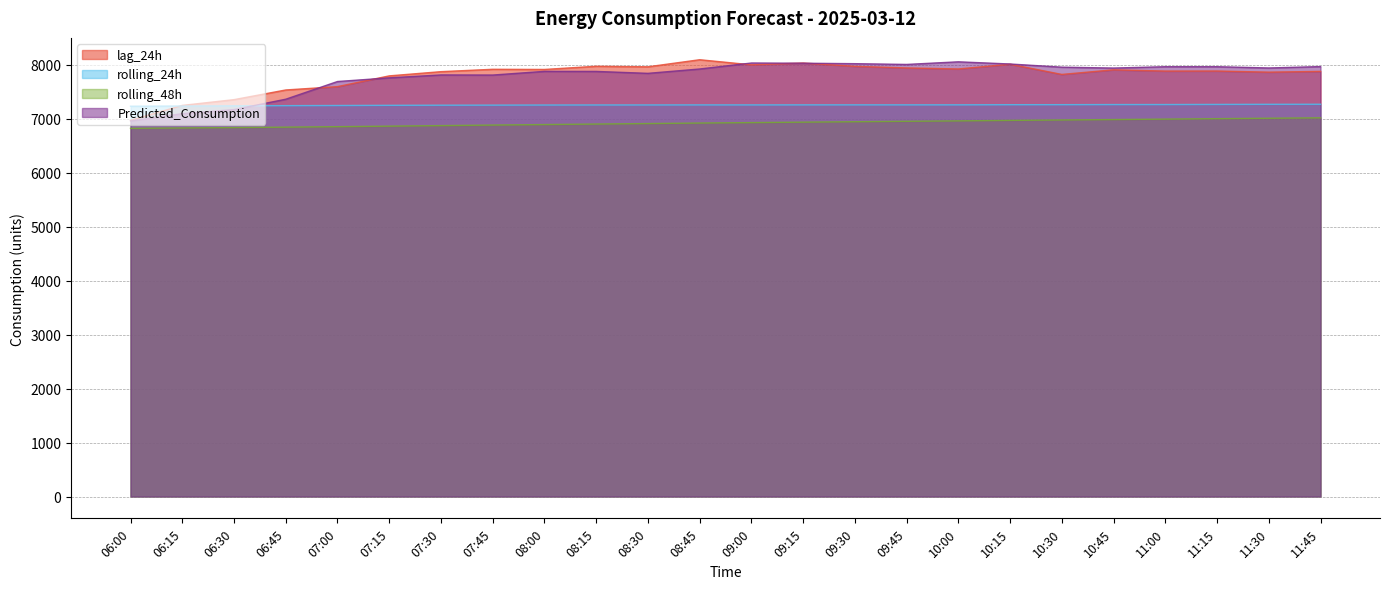

What is the difference between the highest and lowest values at 08:30?

1050.9